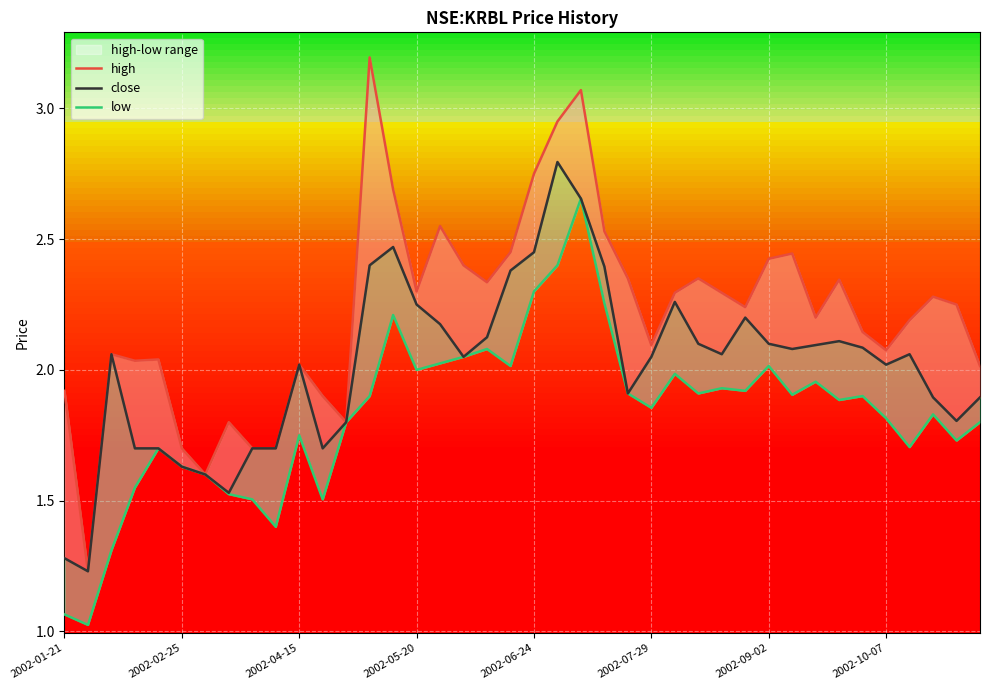

Between 31 and 16, which is larger?

16